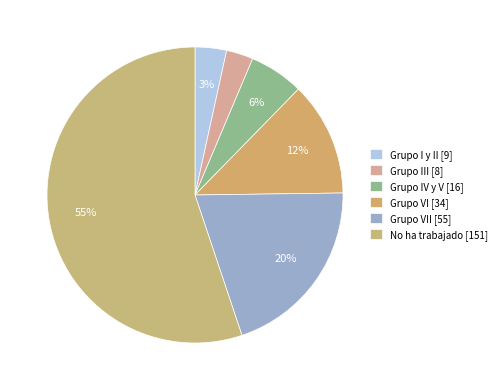

How many segments does this pie chart have?

6